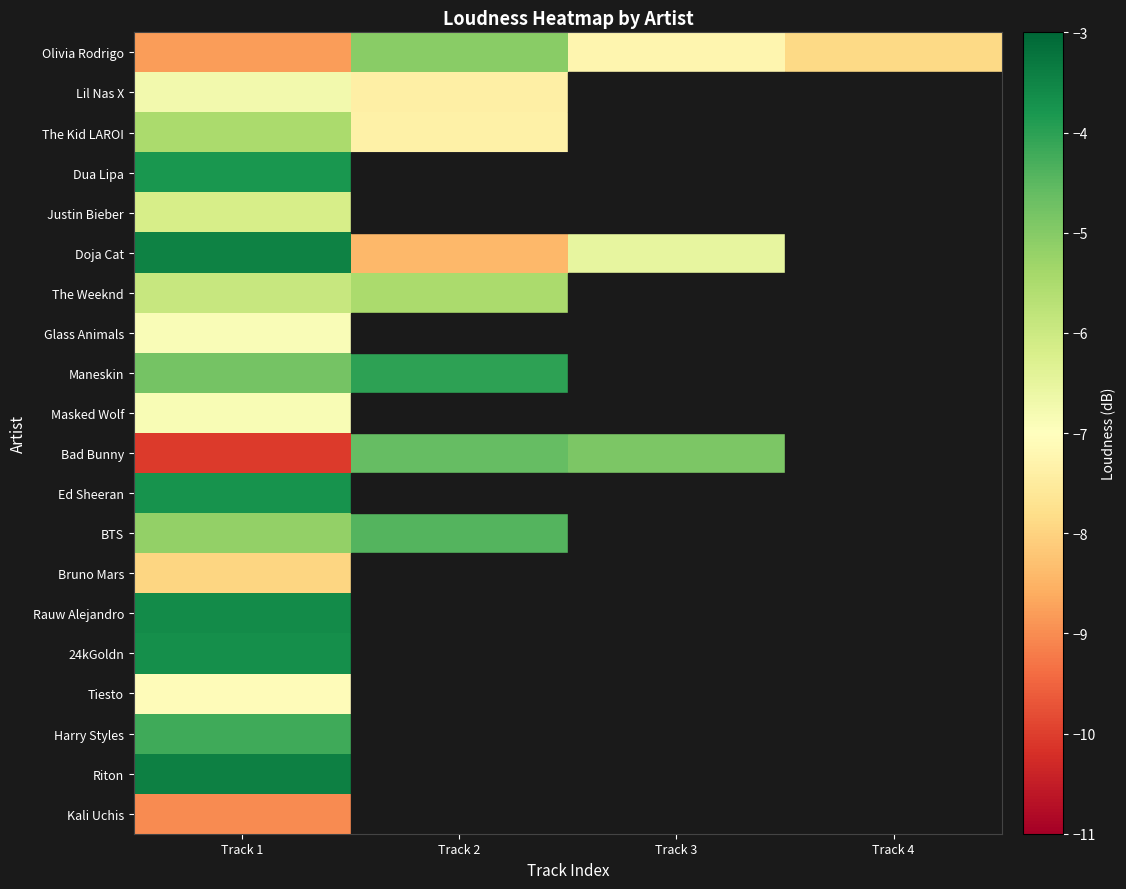

Which label corresponds to the largest value in the chart?

Track 1